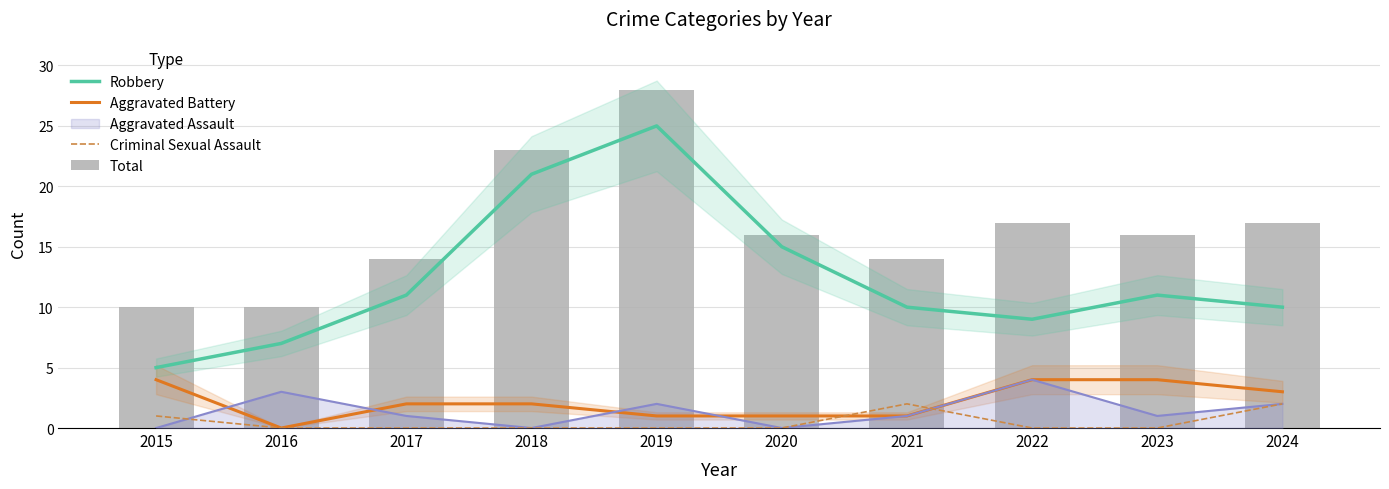

Which category has the highest value in the Total series?

2019